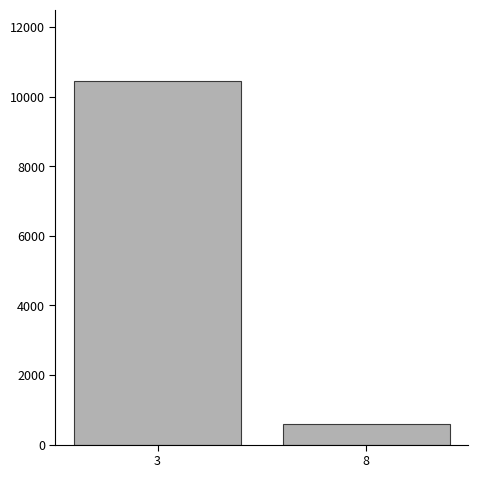

How many series are shown in this chart?

1